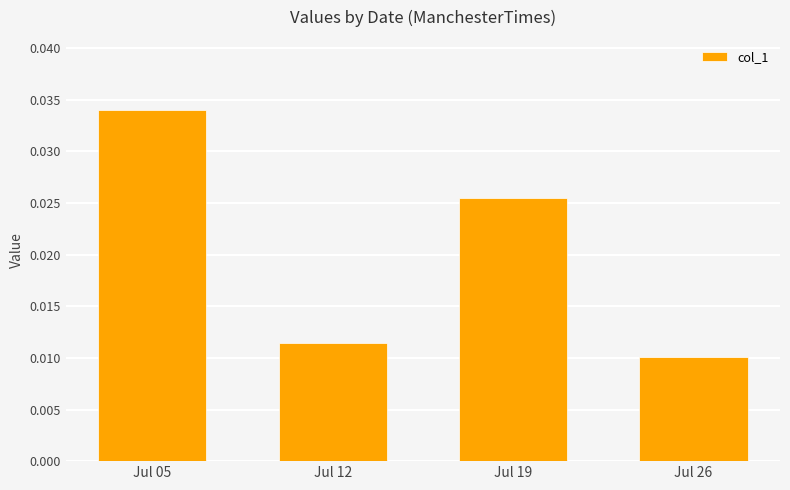

Does the chart contain any negative values?

No